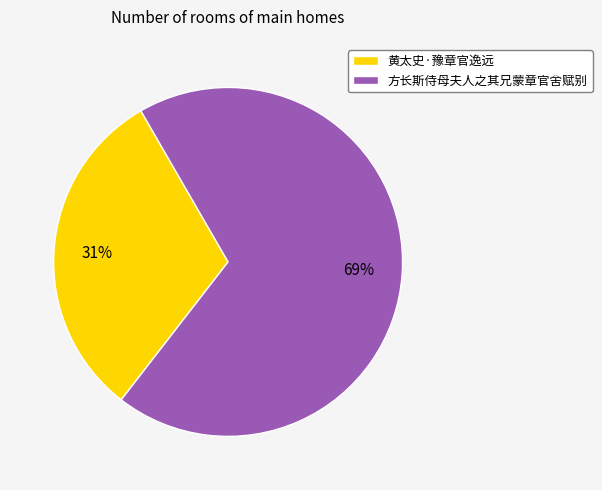

What is the majority slice?

方长斯侍母夫人之其兄蒙章官舍赋别